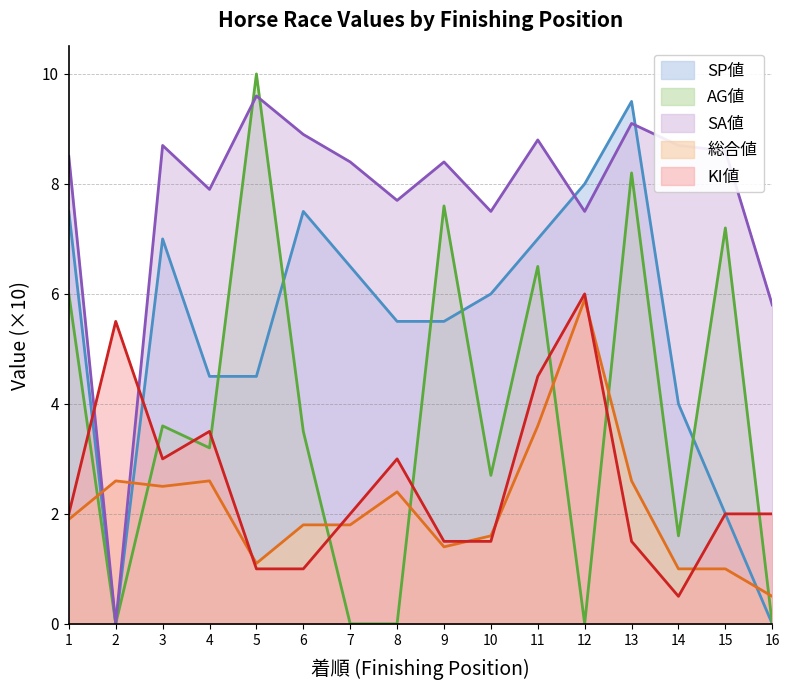

True or false: AG値 and KI値 intersect in this chart.

True